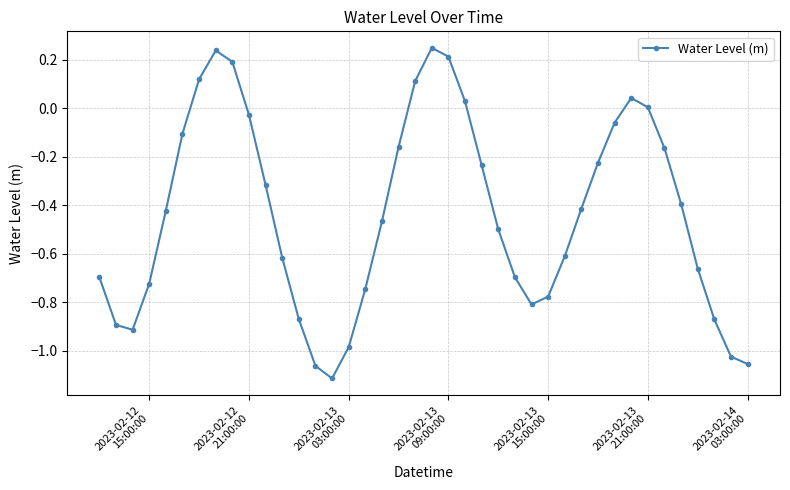

What is the sum of all values?

-17.4